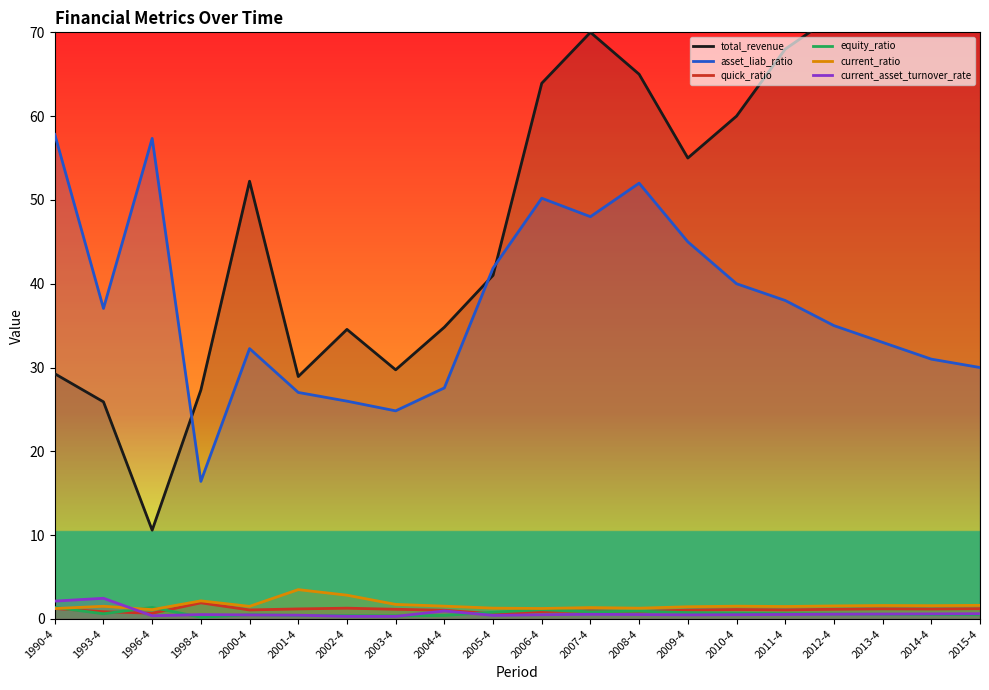

Does the chart display data point markers on the line(s)?

No